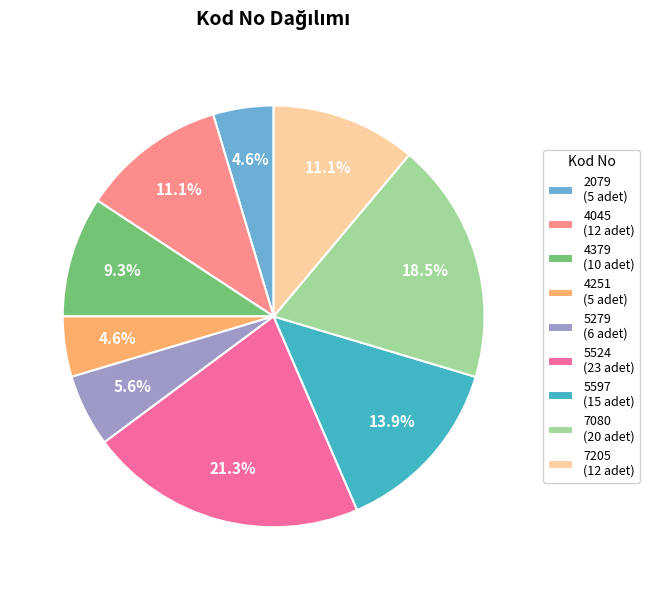

How many segments does this pie chart have?

9